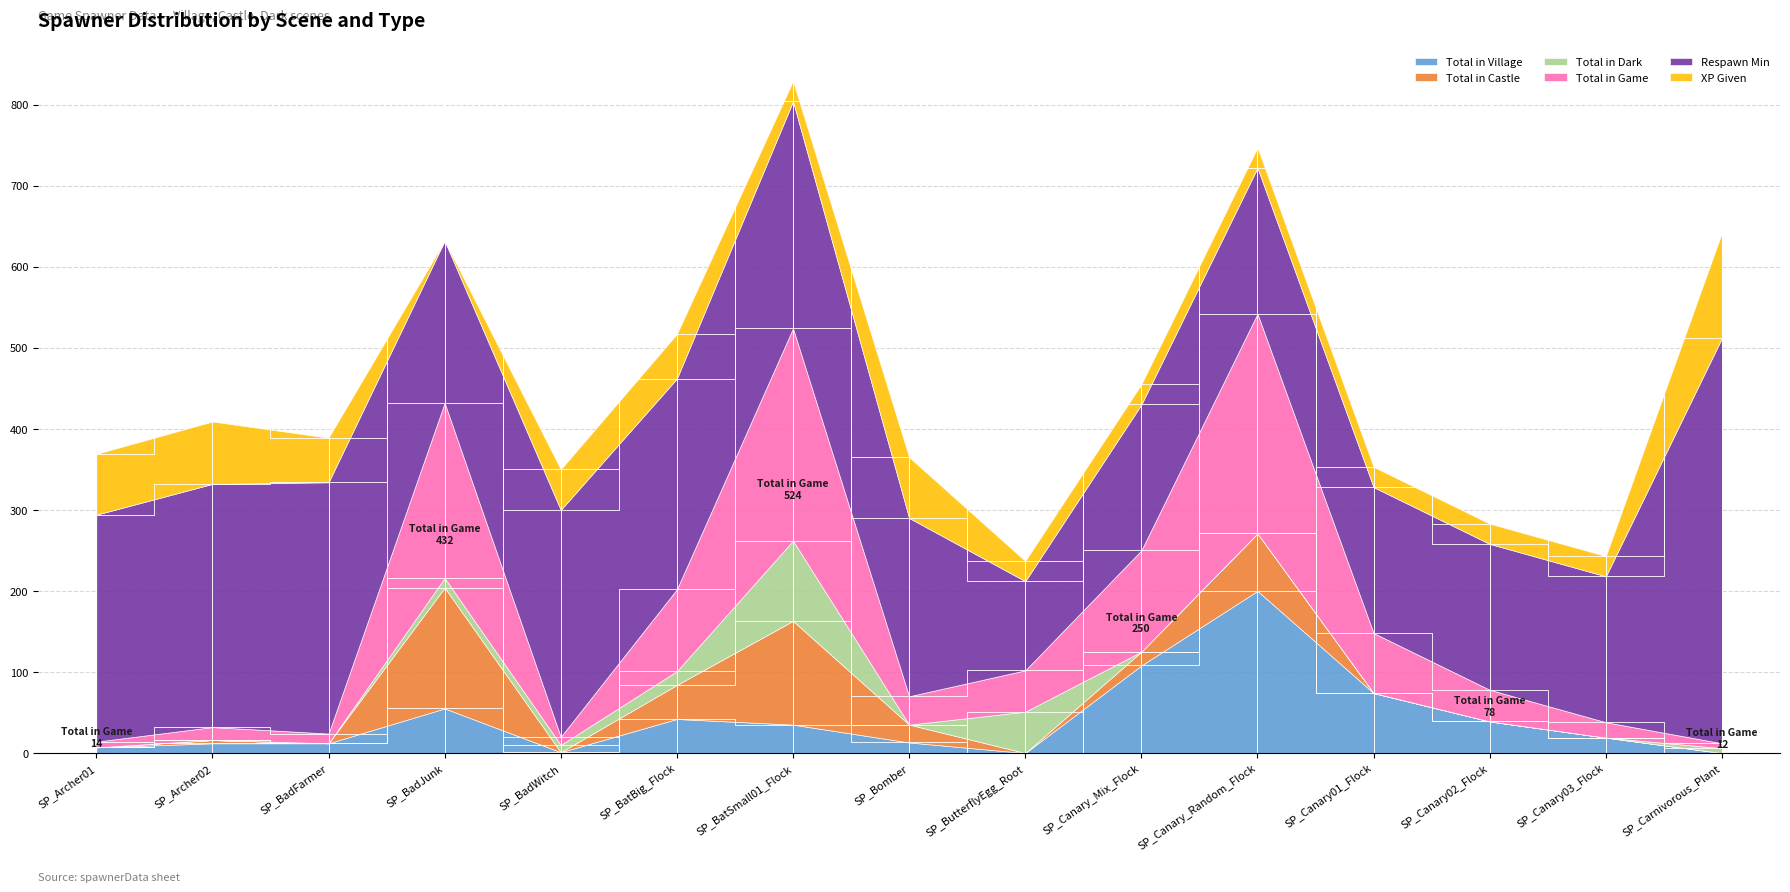

True or false: XP Given and Respawn Min cross at least once.

False